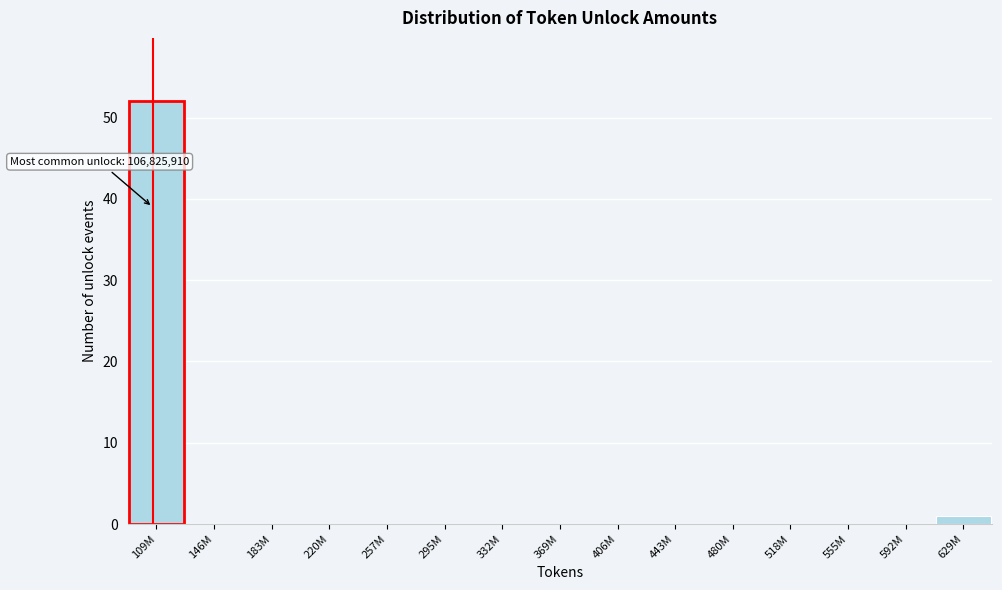

What is the sum of all values?

53